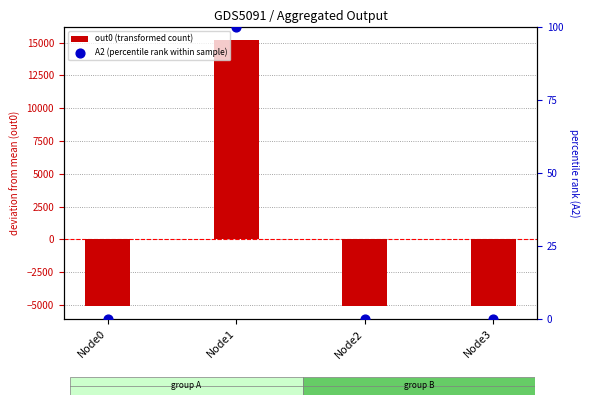

At how many categories does at least one series exceed 12143?

1